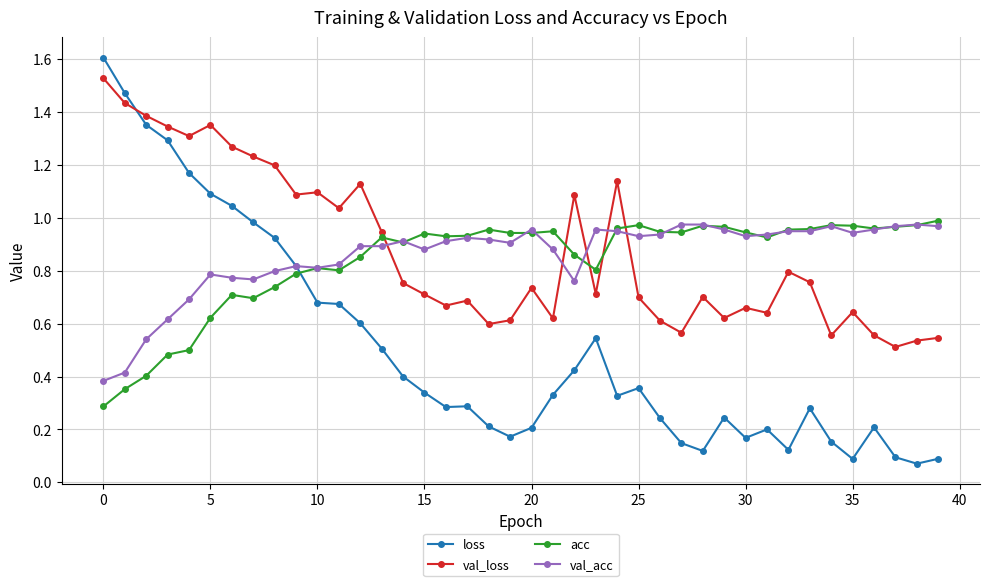

At how many categories does at least one series exceed 0?

40